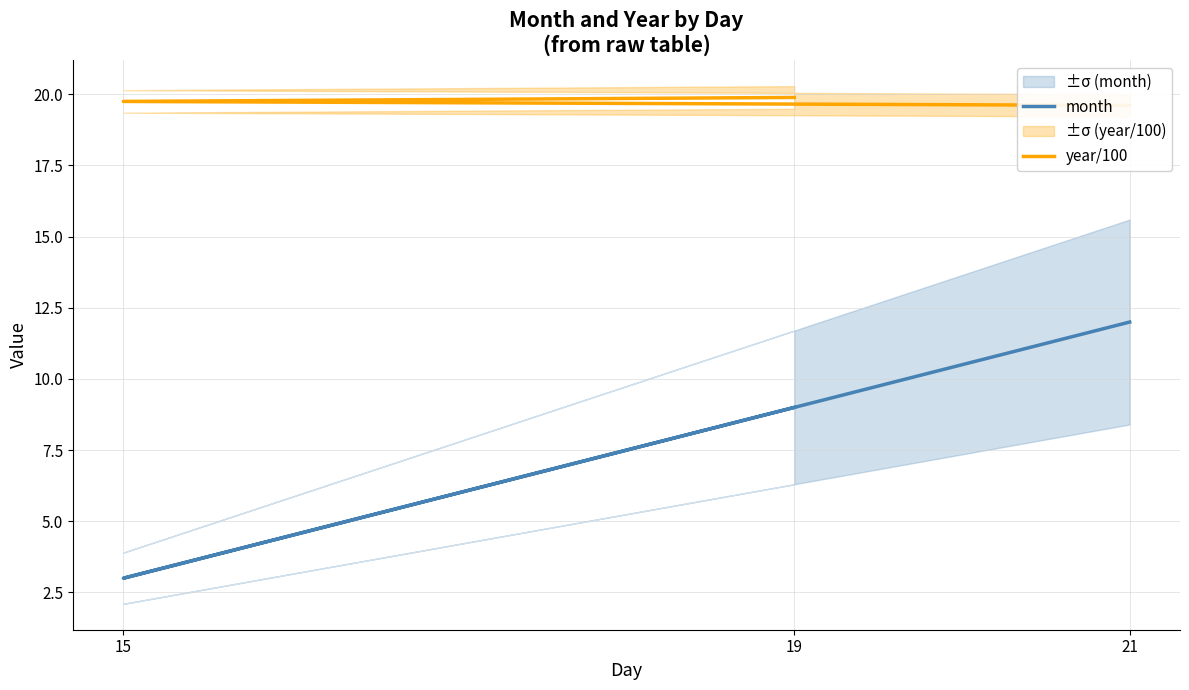

What is the average value of the month series?

8.0